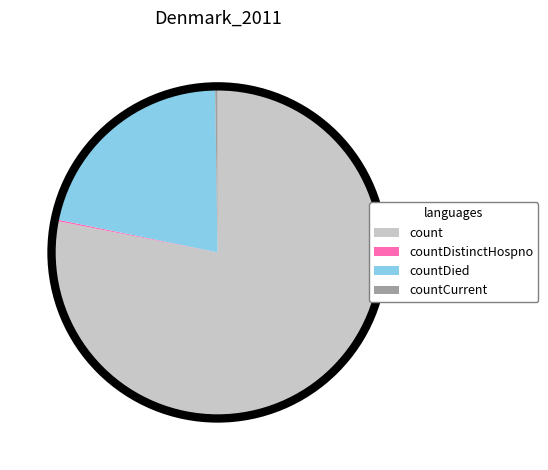

Do countDied and count together represent more than half of the pie?

Yes